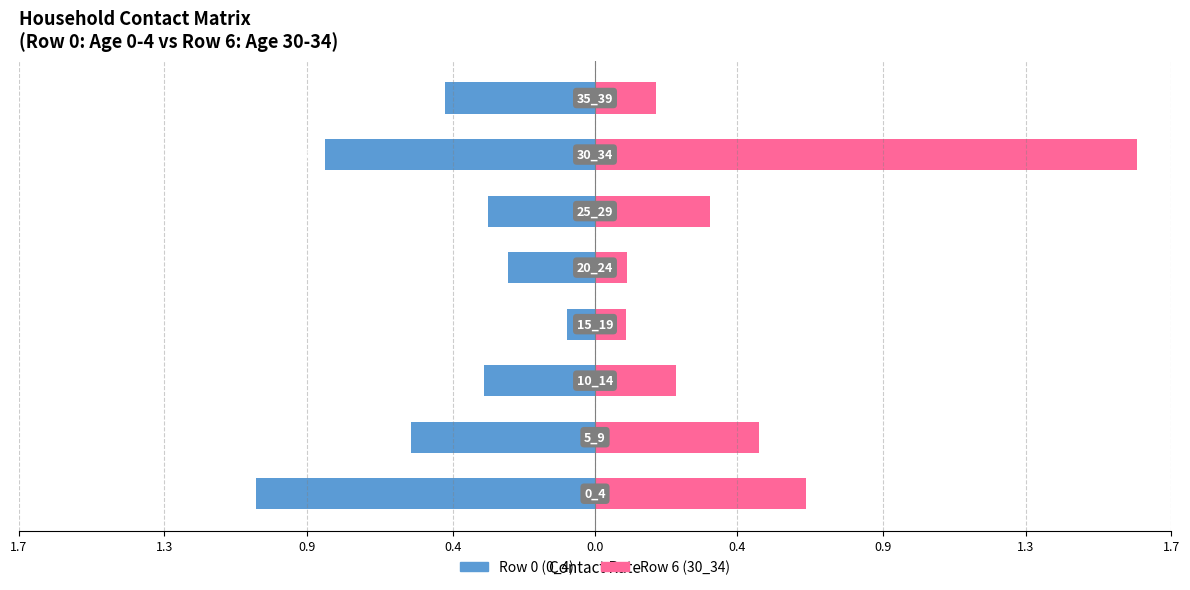

What is the sum of all Row 0 (0_4) values?

-3.9